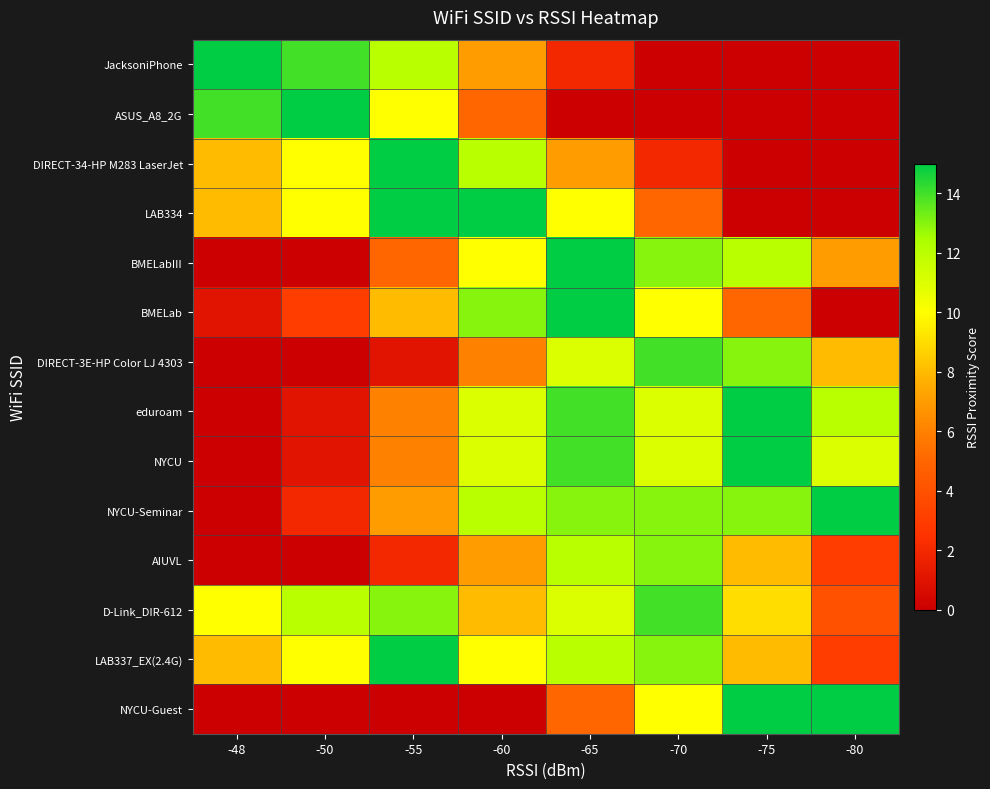

What is the spread (max minus min) of values at -65?

15